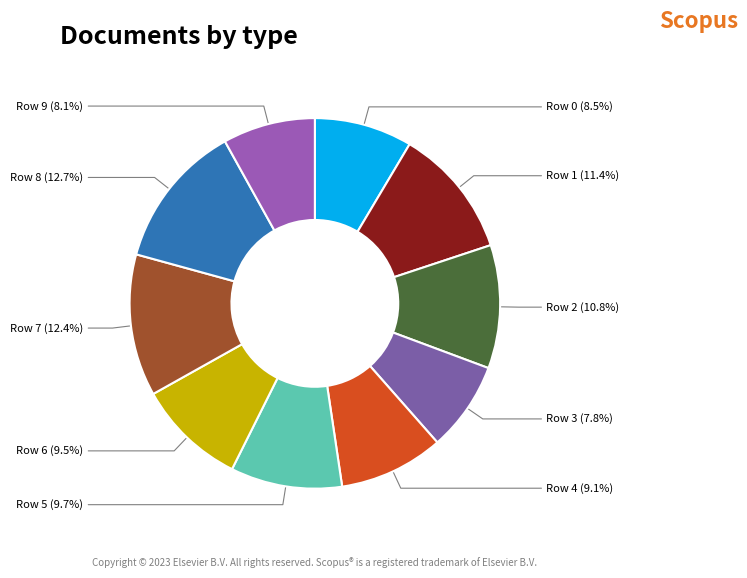

Count the number of slices in the pie.

10